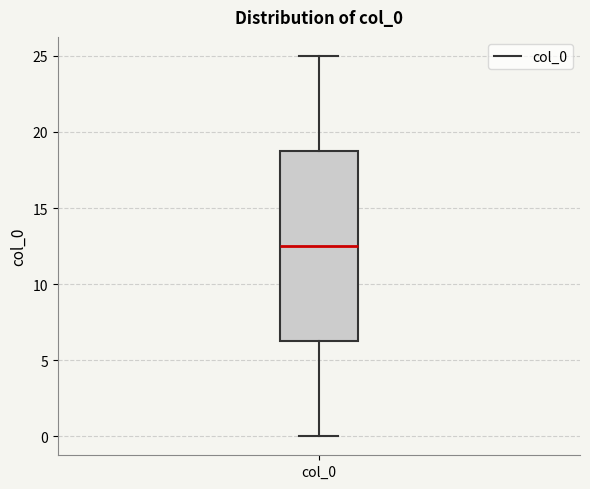

Where does the lower whisker of the box for col_0 end on the y-axis? The values are not printed on the chart, so give them approximately, as read against the axis.

0.0